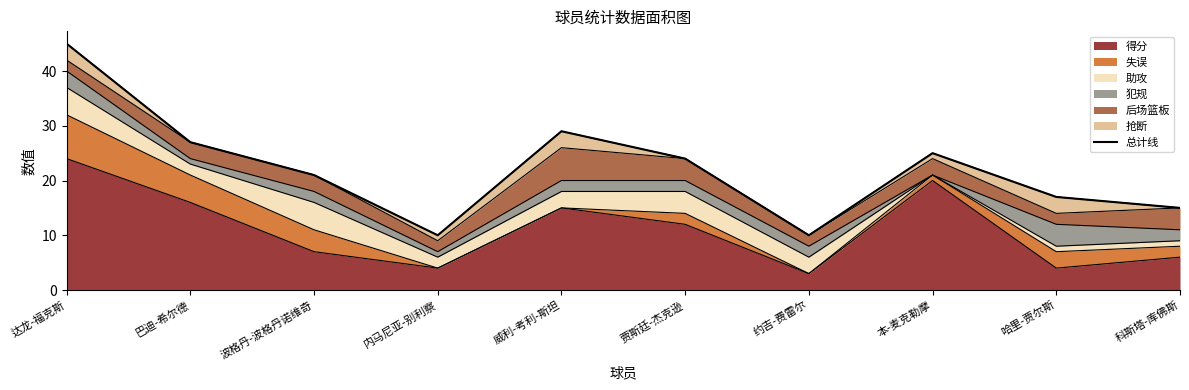

What position from the right is 哈里-贾尔斯?

2